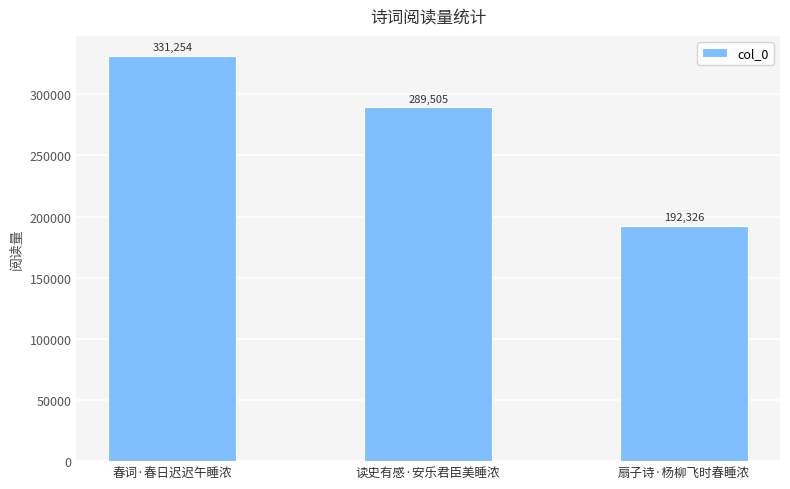

Approximately how many times larger is the value at 读史有感·安乐君臣美睡浓 compared to 春词·春日迟迟午睡浓?

0.9